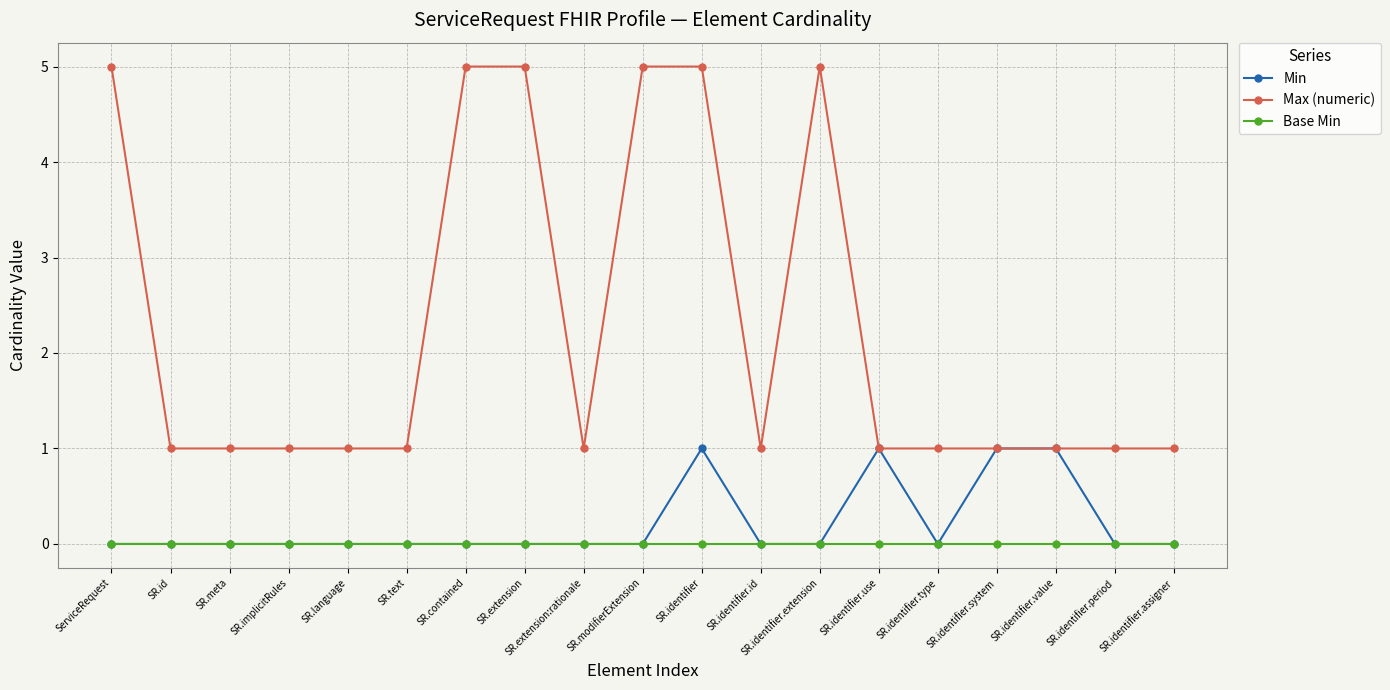

How many lines are shown in the chart?

3